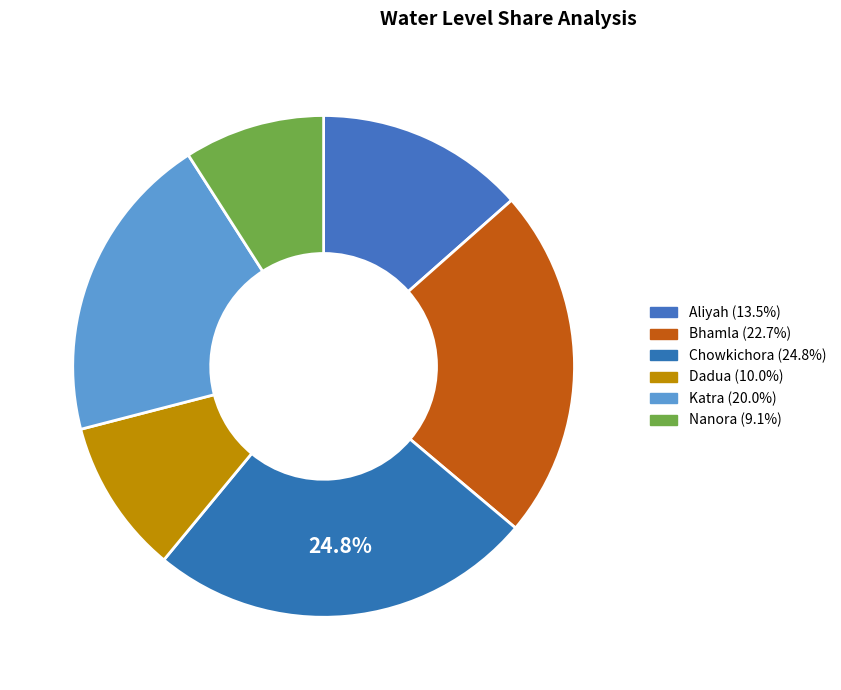

Is there any slice that represents more than half of the pie?

No